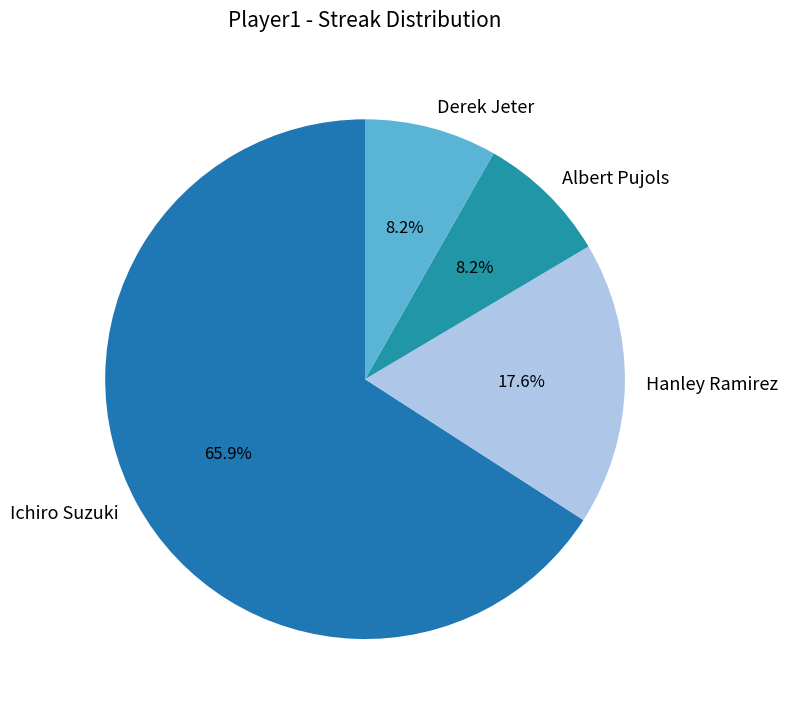

What is the largest slice in the pie chart?

Ichiro Suzuki